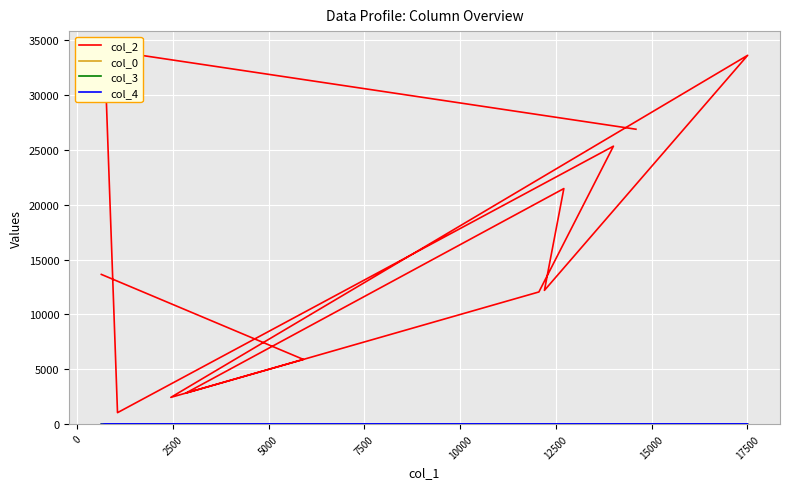

Does the chart display data point markers on the line(s)?

No